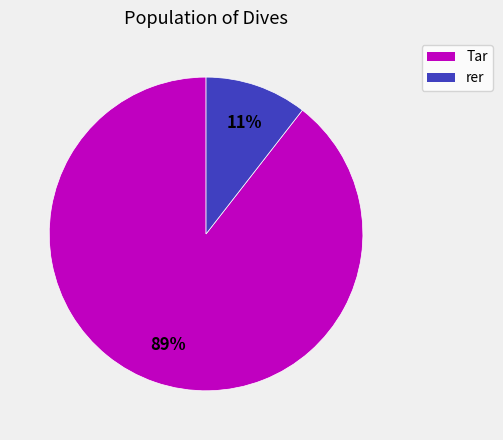

Do Tar and rer together represent more than half of the pie?

Yes